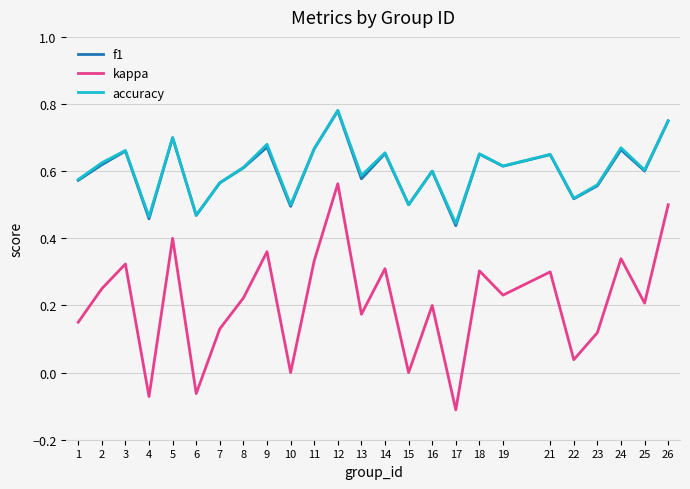

How many lines are shown in the chart?

3